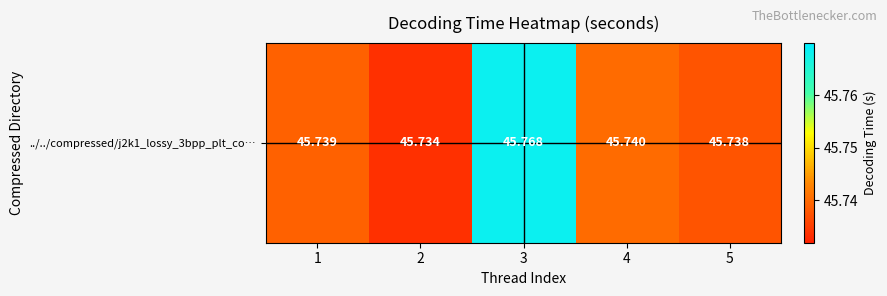

True or false: the data shows 24.8 at 3.

False